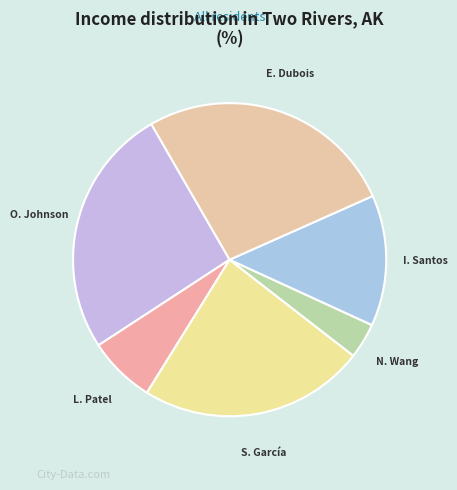

Is the sum of L. Patel and N. Wang greater than half?

No